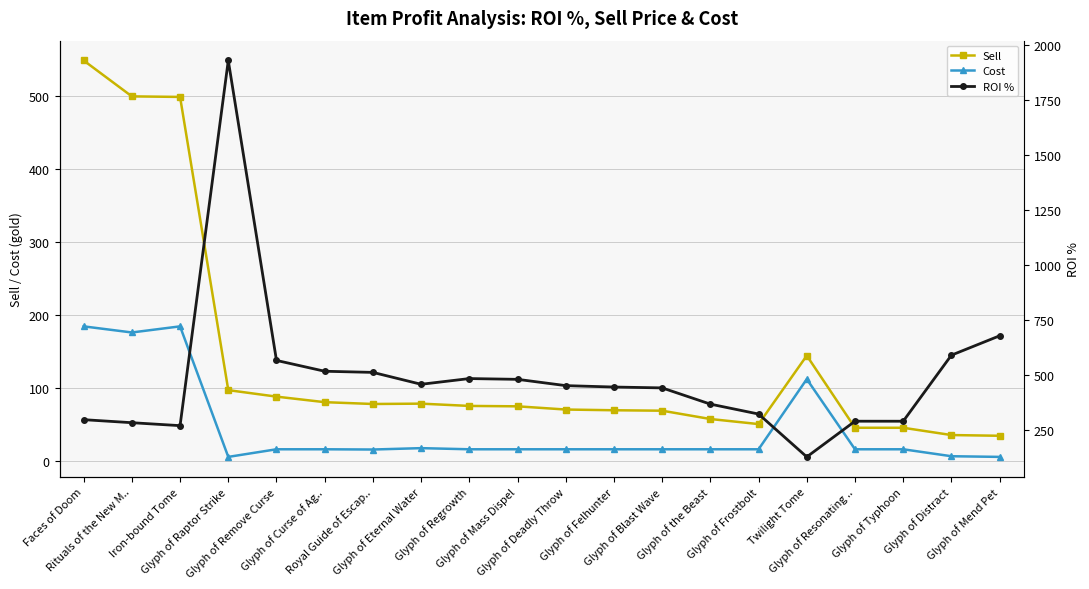

Is this an area chart (filled region under the line)?

No